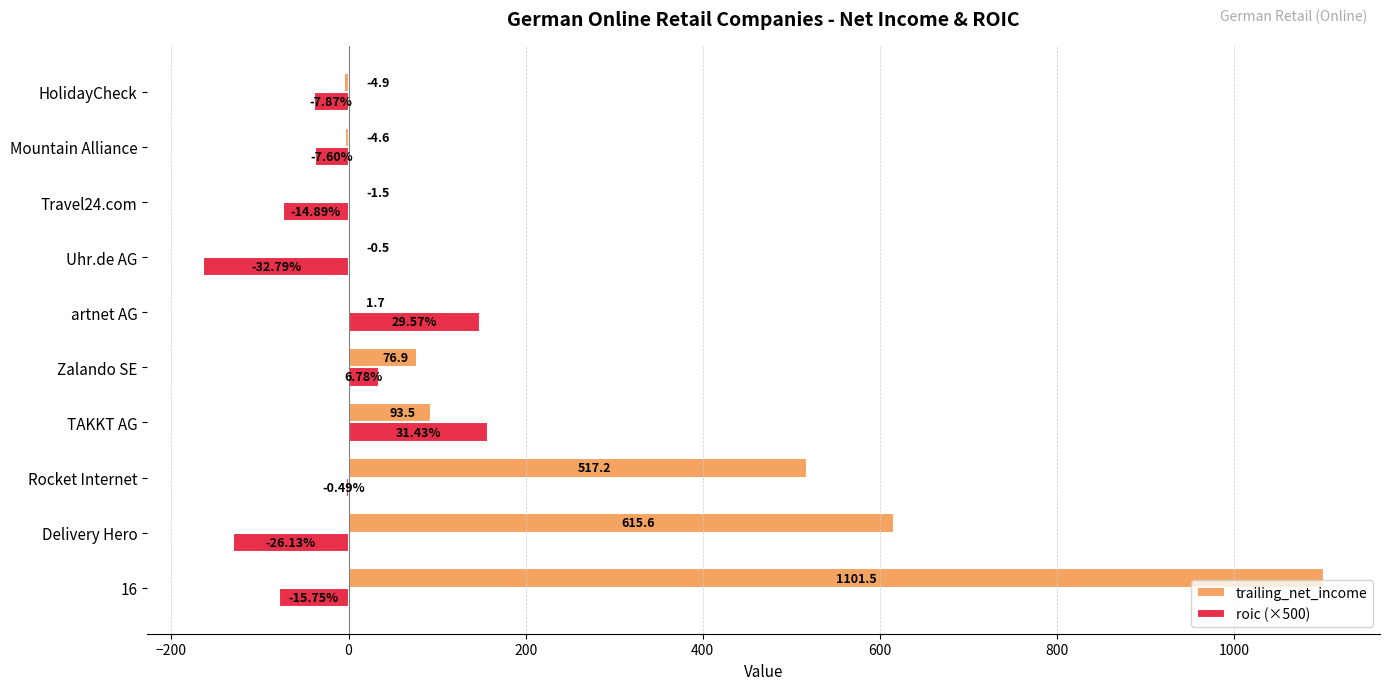

Between 16 and artnet AG, which series saw the biggest shift?

trailing_net_income